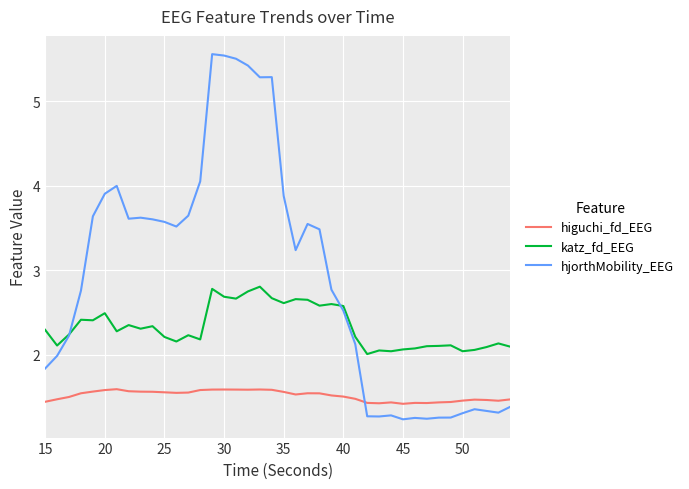

Which series has the largest range (max minus min)?

hjorthMobility_EEG